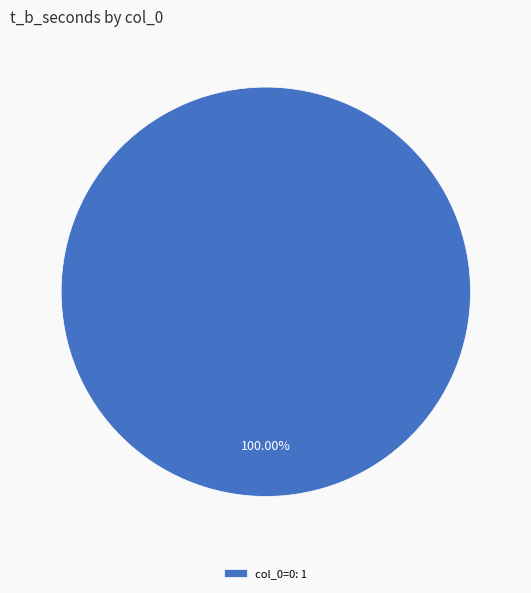

Rank the categories by value from highest to lowest.

col_0=0: 1